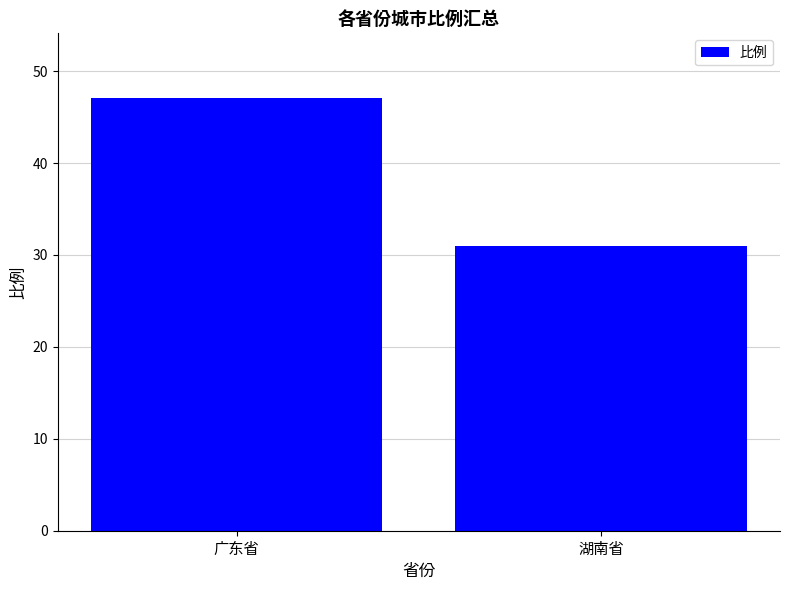

How many data points are less than 47?

1